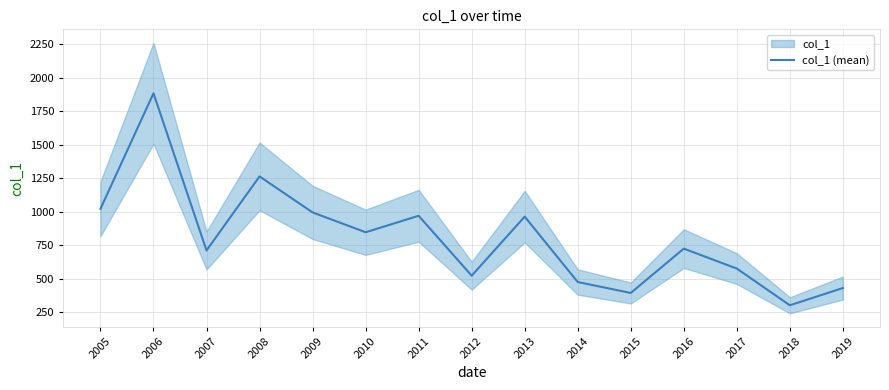

Approximately how many times larger is the value at 2012 compared to 2013?

0.5